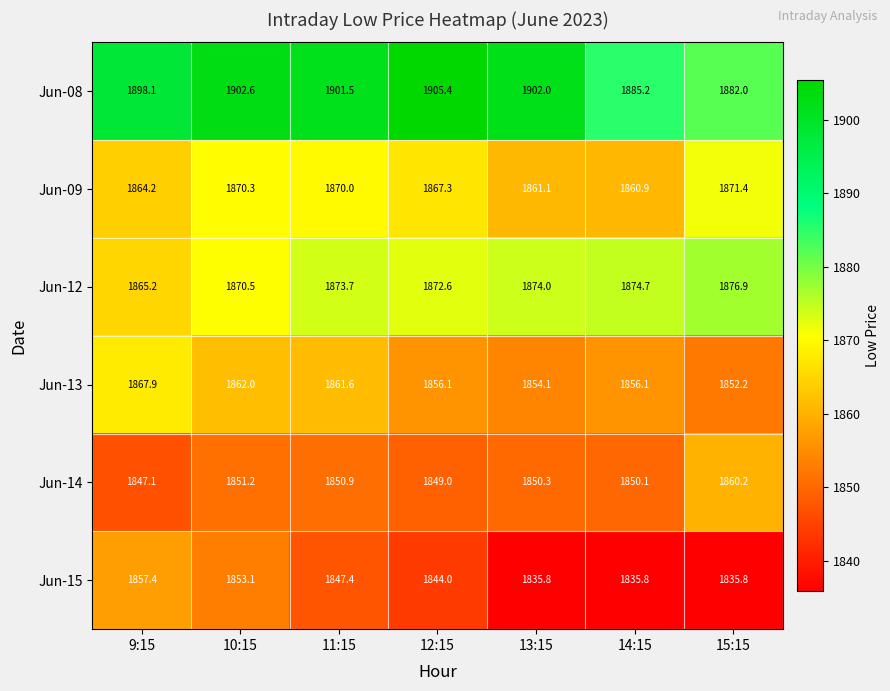

The Jun-14 series shows 2555.8 at 9:15. True or false?

False